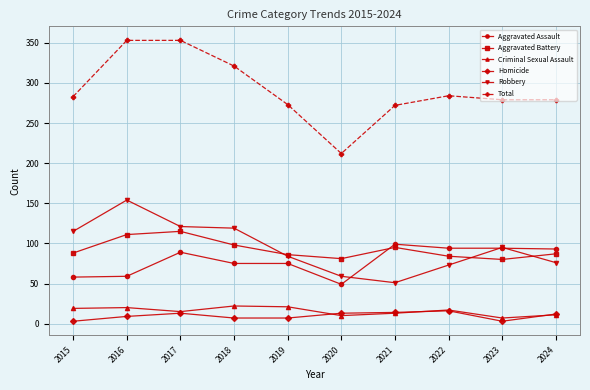

What is the spread (max minus min) of values at 2021?

259